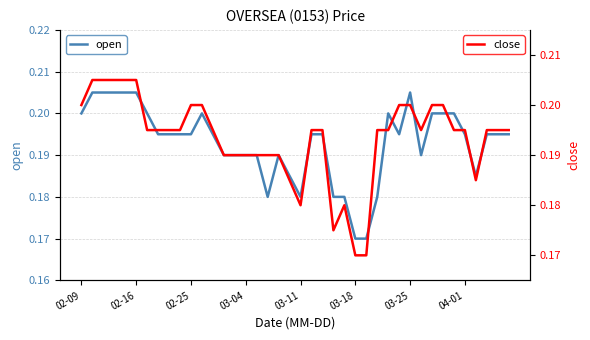

True or false: open has a value of 0.3 at 8.

False